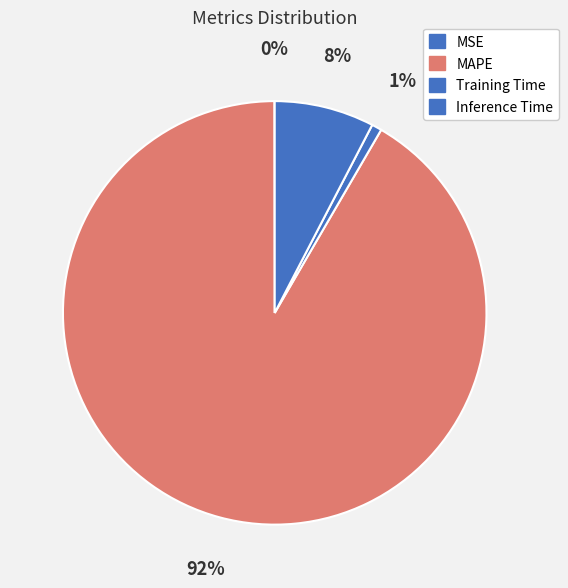

What portion of the pie excludes MAPE?

8.4%